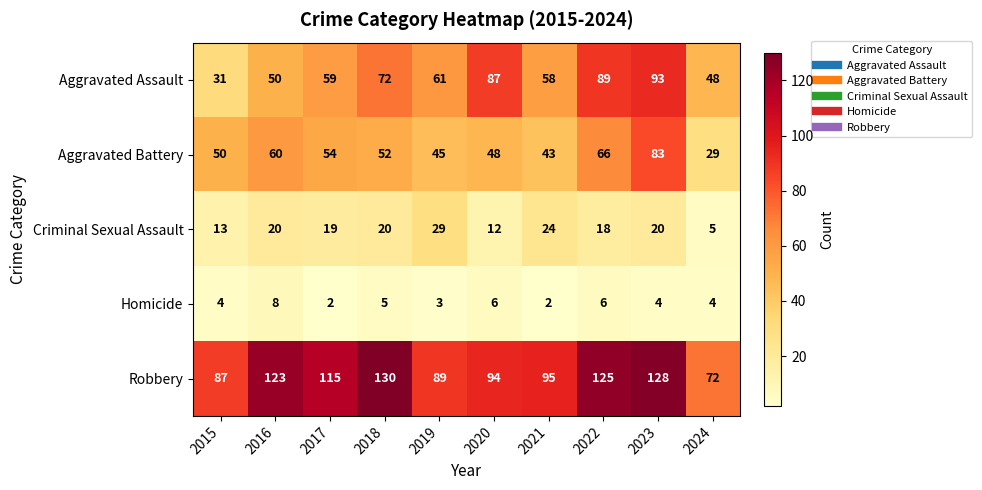

Is the value of Homicide at 2022 greater than the value of Aggravated Battery at 2017?

No